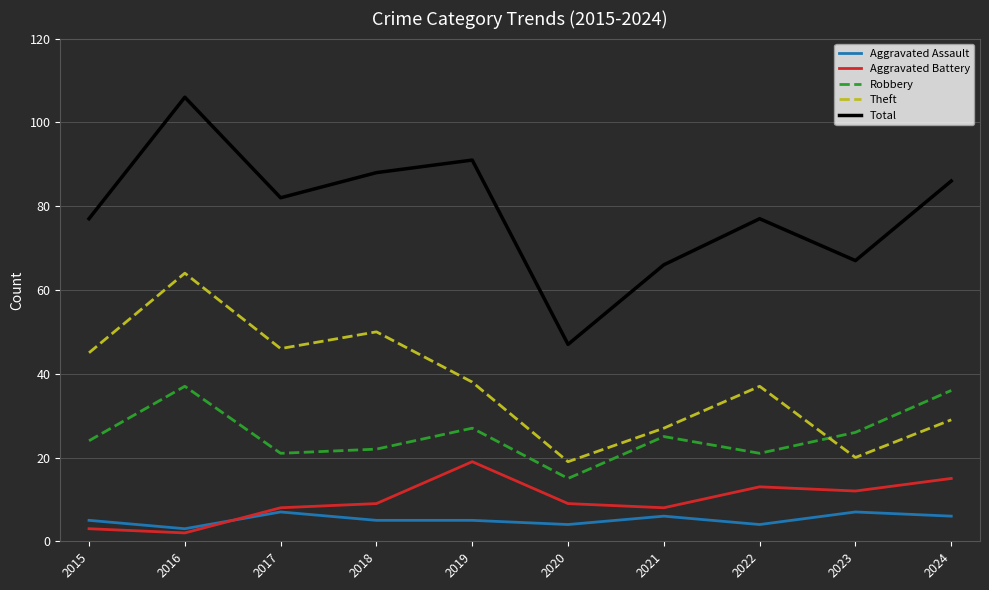

Which series changed the most between 2017 and 2021?

Theft